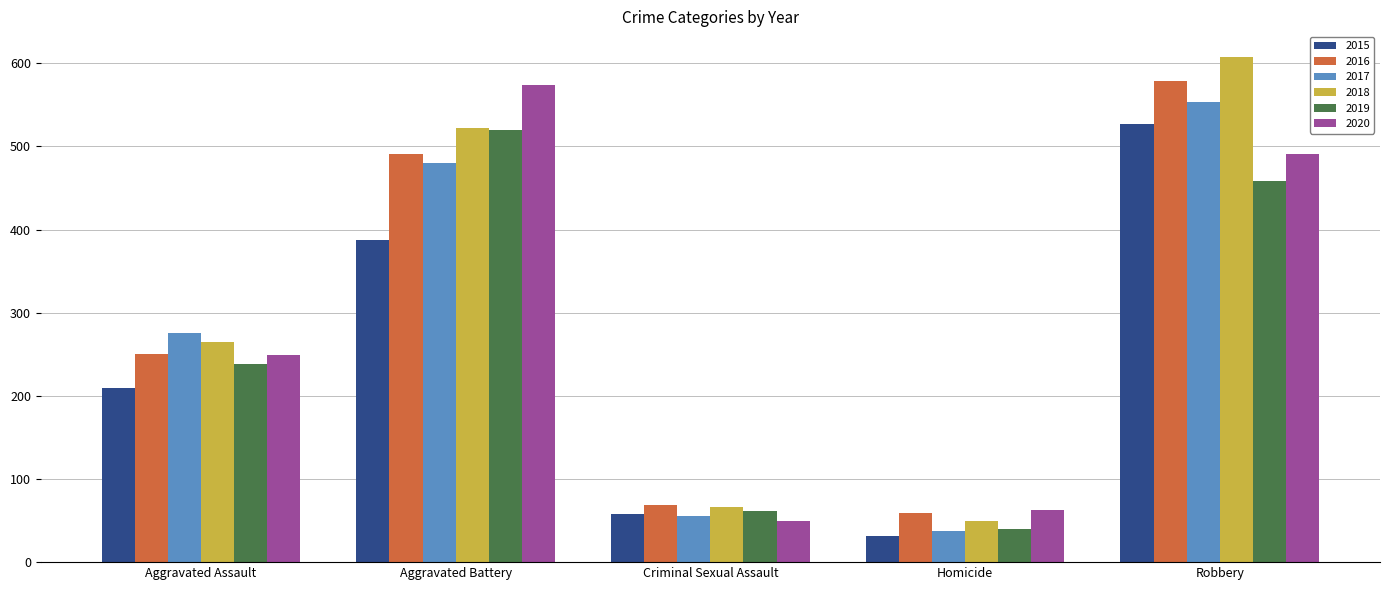

The 2018 series shows 608 at Robbery. True or false?

True